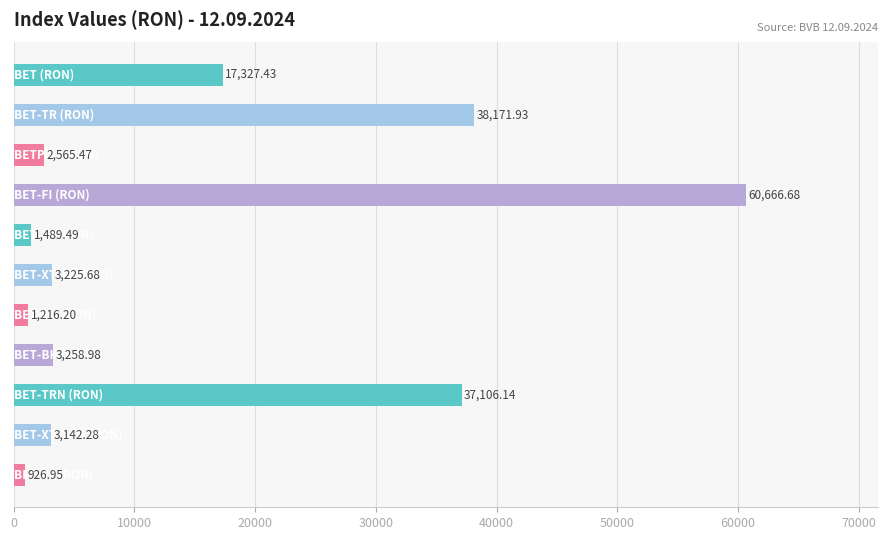

What is the average value?

15372.5